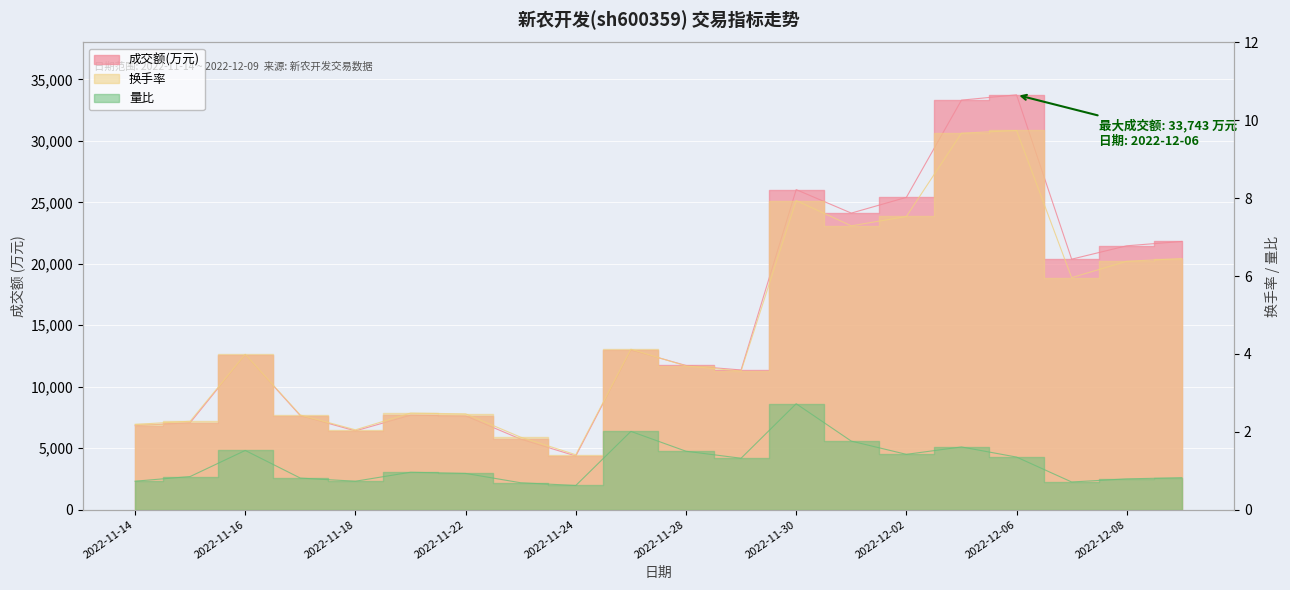

What is the difference between the maximum and minimum values in the 换手率 series?

8.3